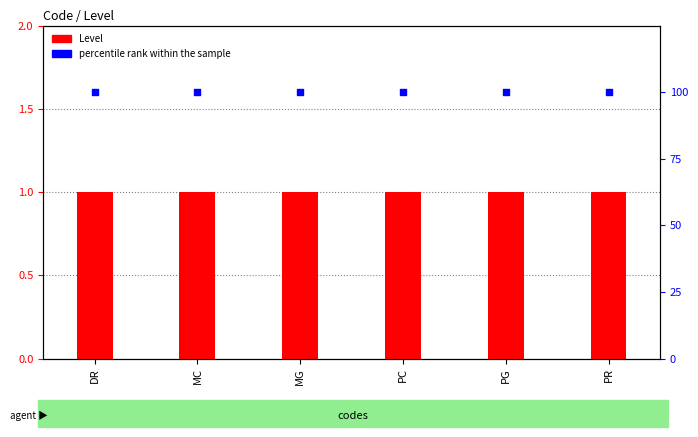

What is the total value across all series at MC?

101